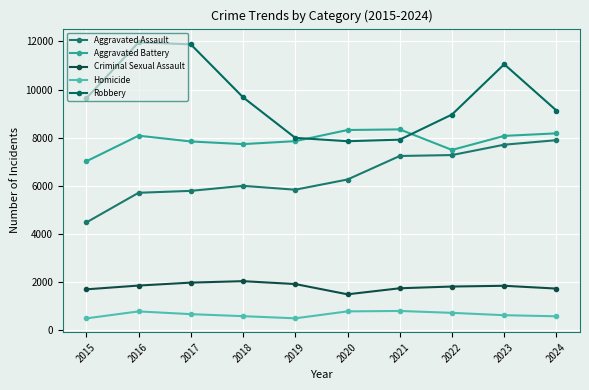

How many lines are shown in the chart?

5